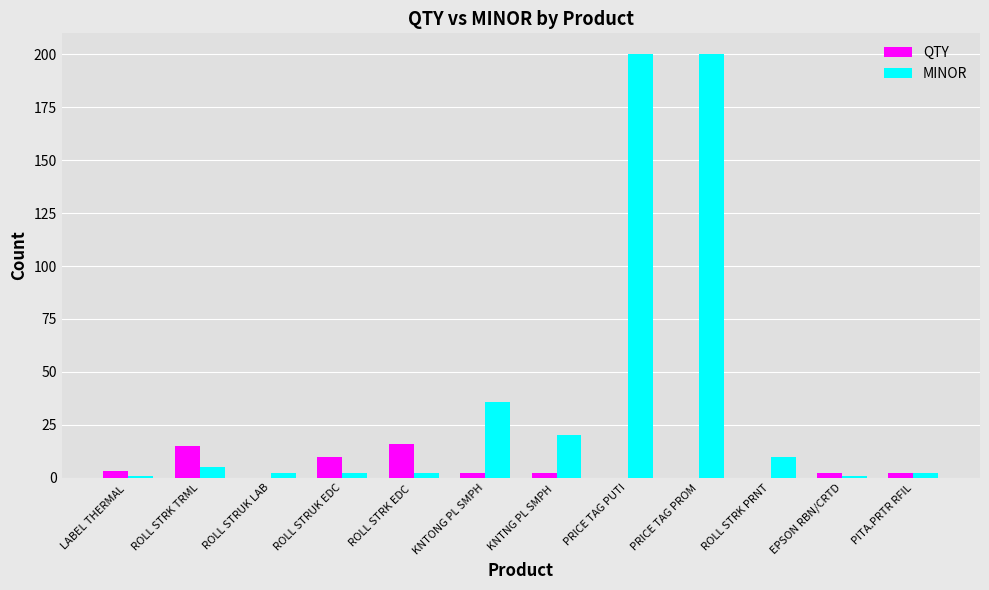

True or false: MINOR has a value of 282 at PRICE TAG PUTI.

False